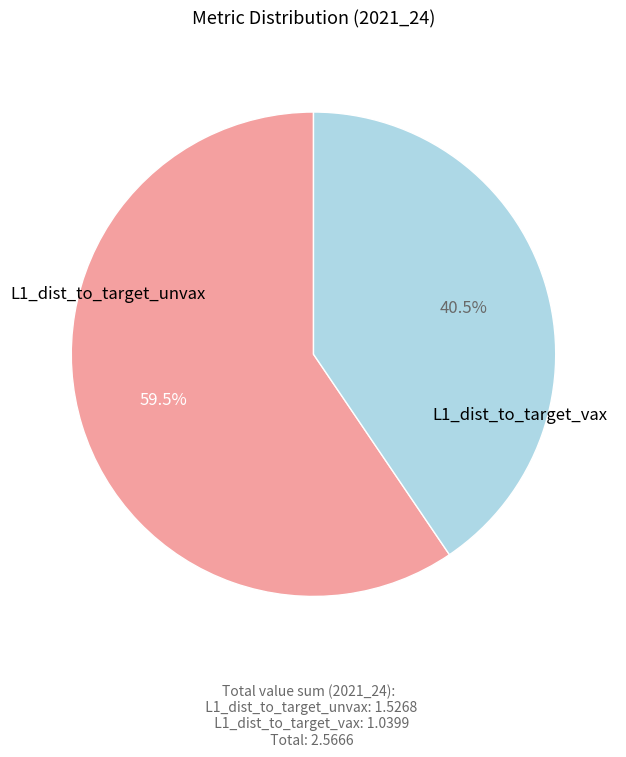

Does any single category account for the majority?

Yes